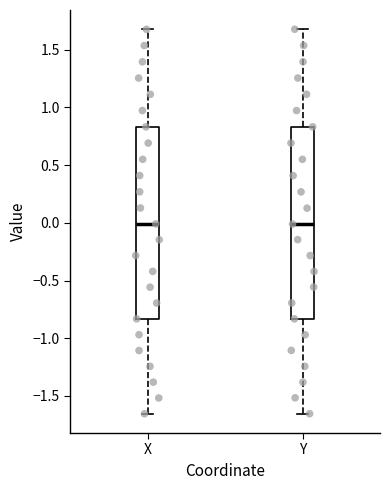

Where does the lower whisker of the box for Y end on the y-axis? The values are not printed on the chart, so give them approximately, as read against the axis.

-1.65